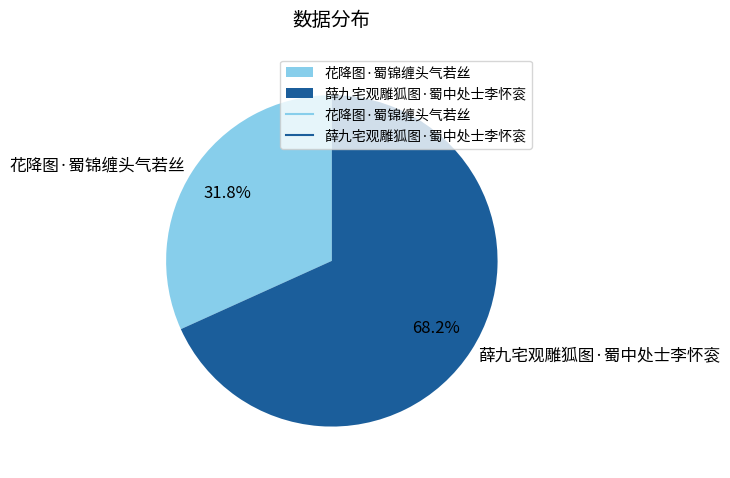

To the nearest percent, what is the difference between the 薛九宅观雕狐图·蜀中处士李怀衮 and 花降图·蜀锦缠头气若丝 slice percentages?

36%